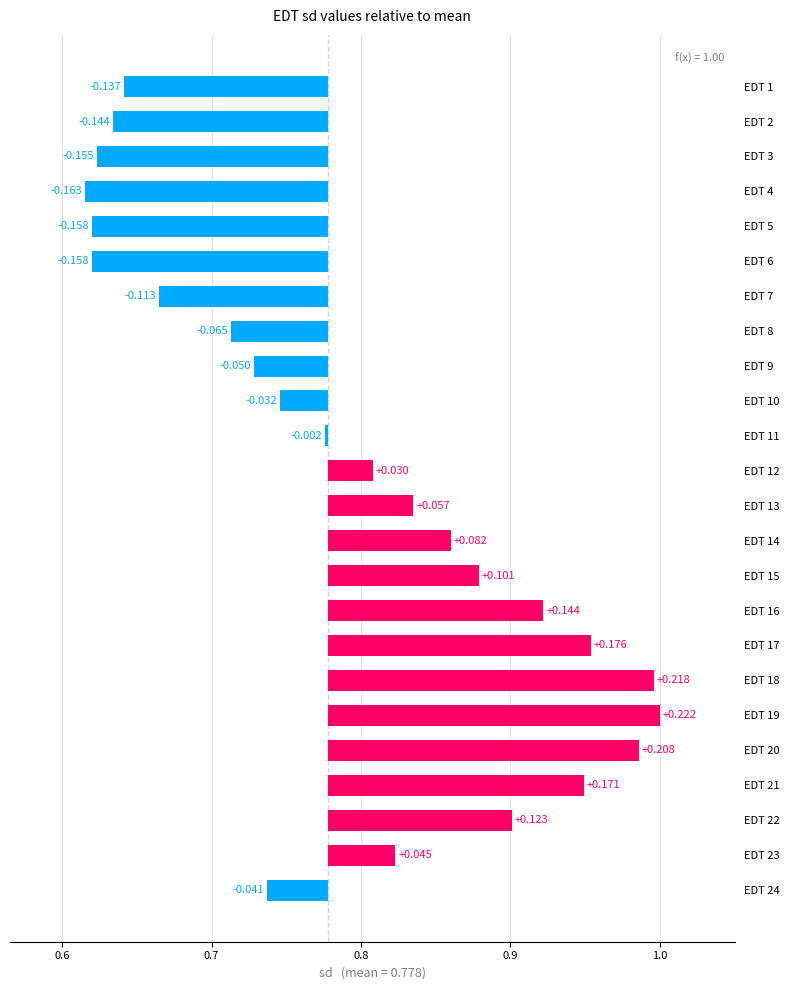

Count the number of values greater than 0.

12